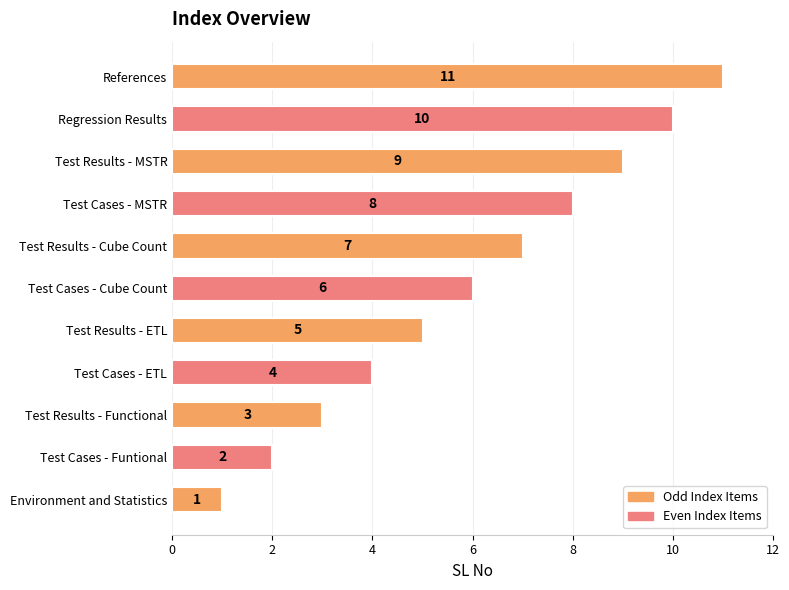

Approximately how many times larger is the value at Test Cases - MSTR compared to Test Cases - Funtional?

4.0